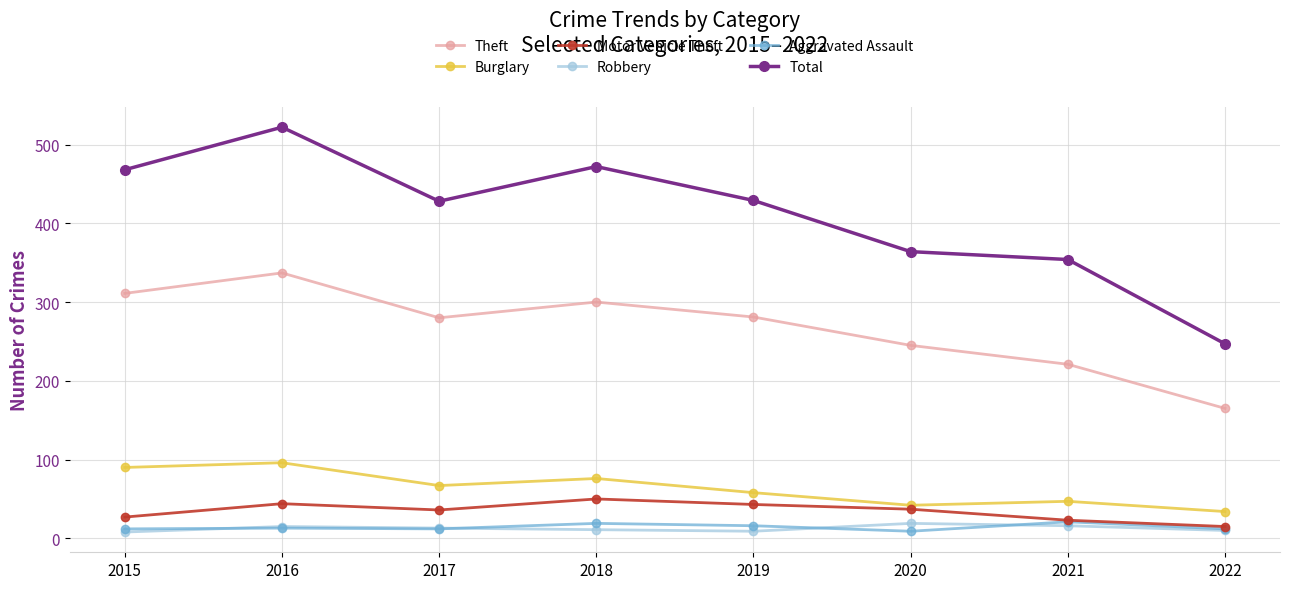

What is the difference between the Aggravated Assault values at 2016 and 2019?

3